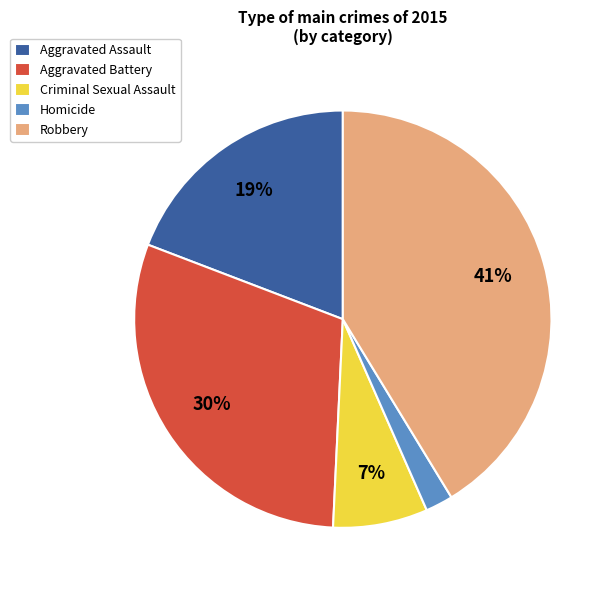

Which slice is the largest?

Robbery